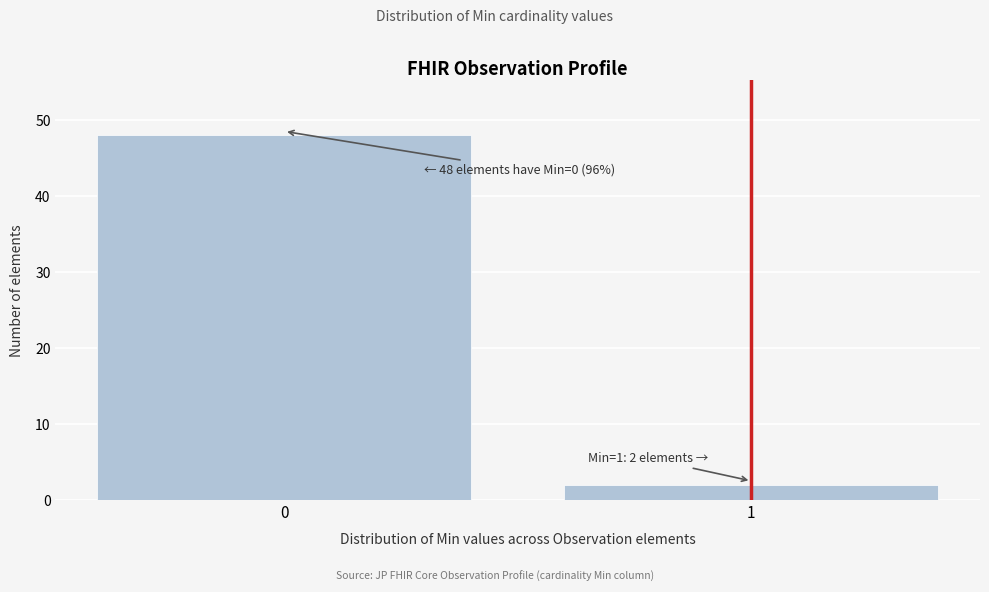

Reading left to right, transcribe all the data shown in this chart.

0=48	1=2